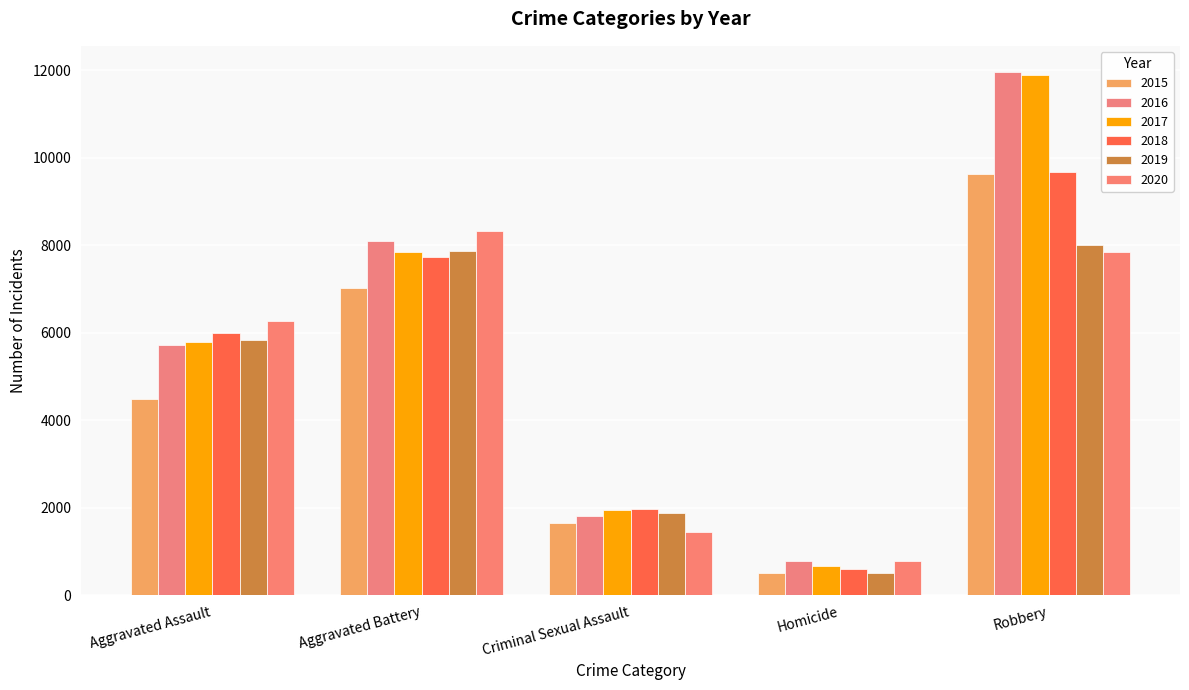

At which label does 2017 reach its peak?

Robbery